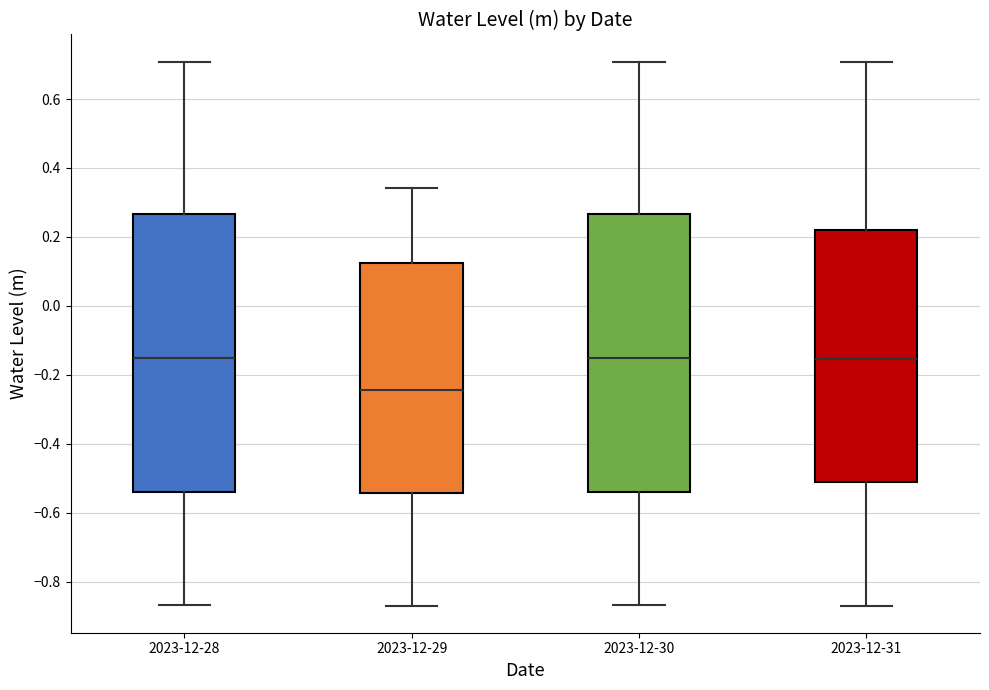

Where does the lower whisker of the box for 2023-12-28 end on the y-axis? The values are not printed on the chart, so give them approximately, as read against the axis.

-0.86